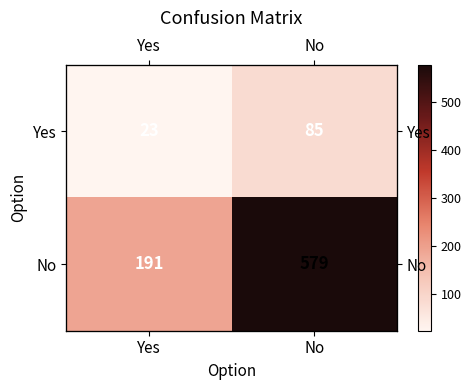

What is the difference between the Yes values at No and Yes?

62